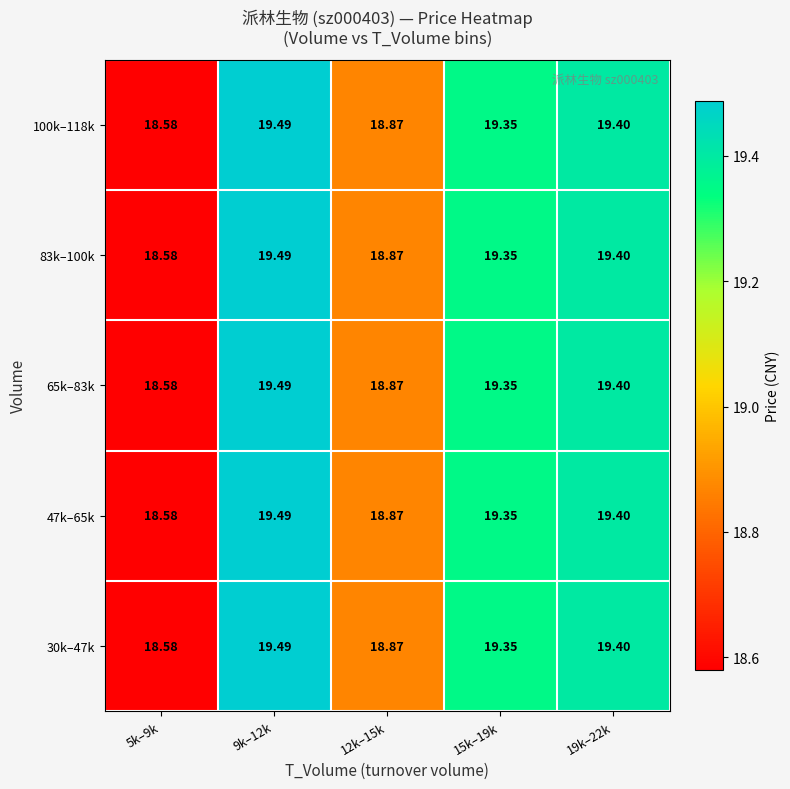

Which has a higher value, 15k–19k or 19k–22k?

19k–22k